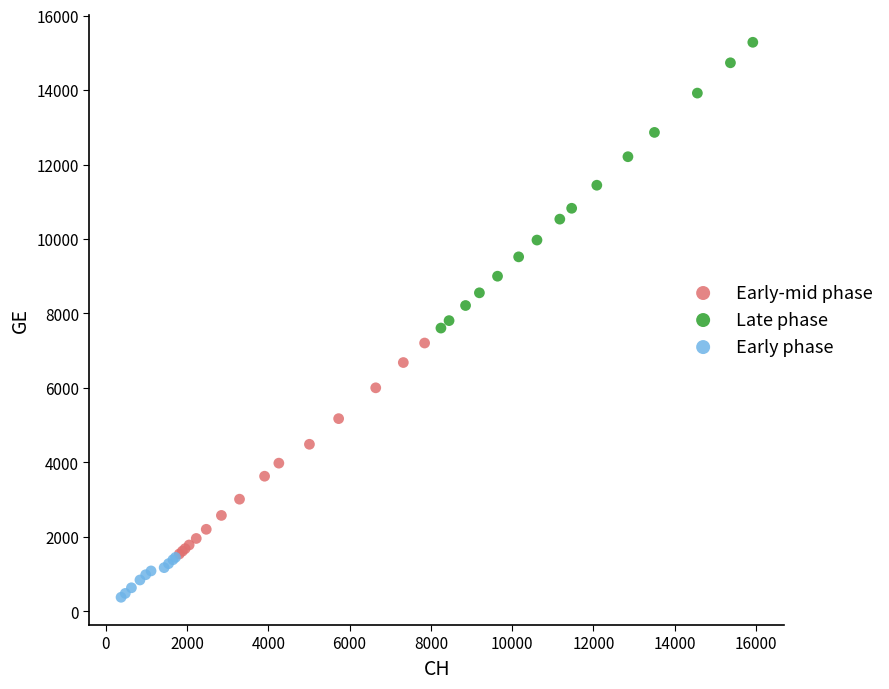

Which series has the widest spread of Y values?

Late phase